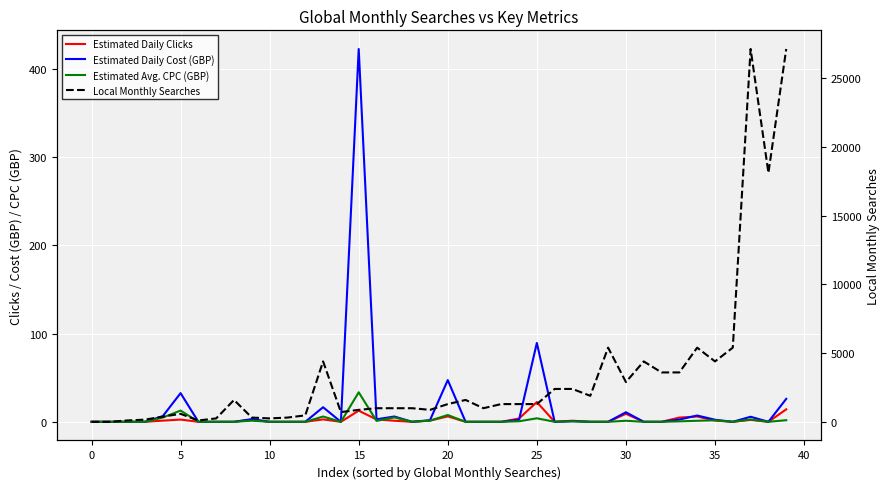

True or false: Estimated Daily Cost (GBP) and Local Monthly Searches intersect in this chart.

False